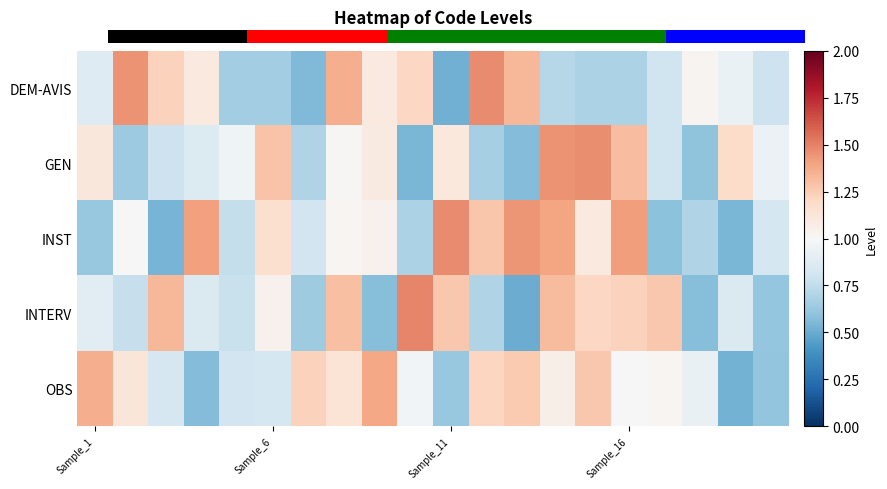

At how many categories does at least one series exceed 1?

18